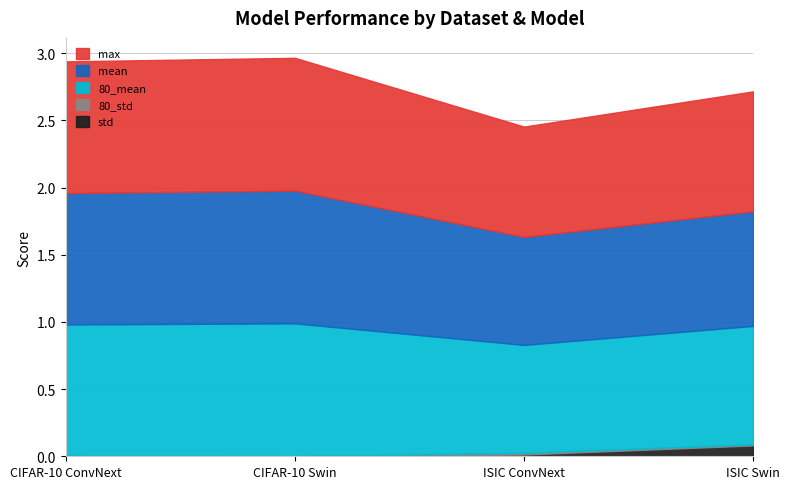

Is the value of 80_mean at CIFAR-10 ConvNext greater than the value of max at CIFAR-10 ConvNext?

No